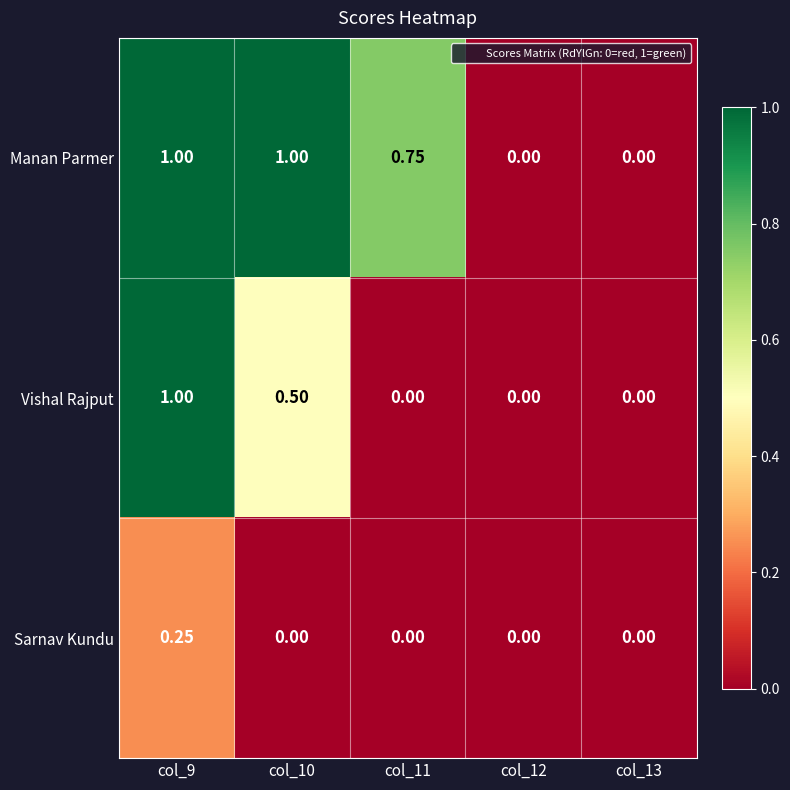

Between col_10 and col_11, which series saw the biggest shift?

Vishal Rajput